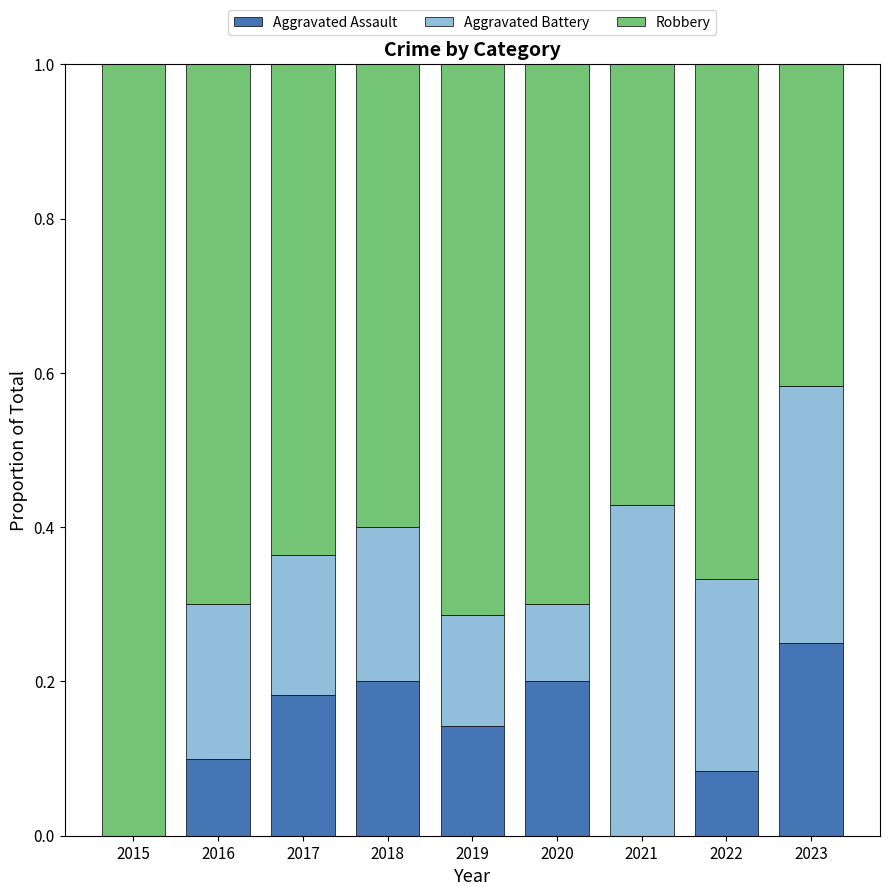

What is the total value across all series at 2020?

1.0